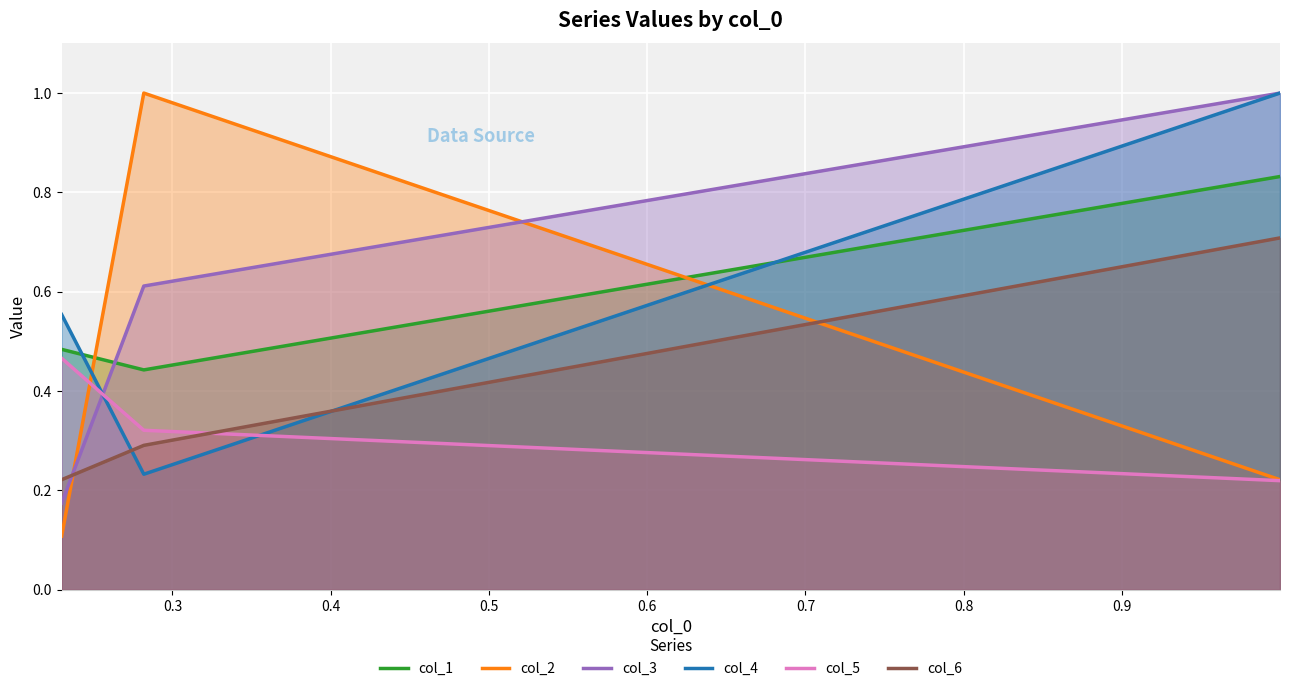

What are all the series names shown in the legend?

col_1, col_2, col_3, col_4, col_5, col_6